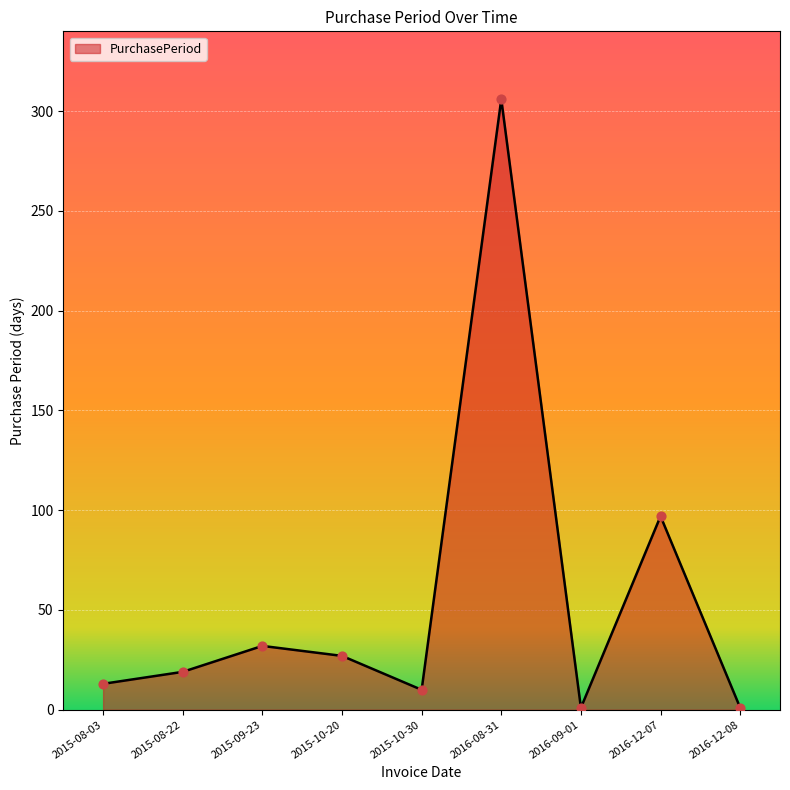

What is the change in value from 2015-10-20 to 2016-12-08?

-26